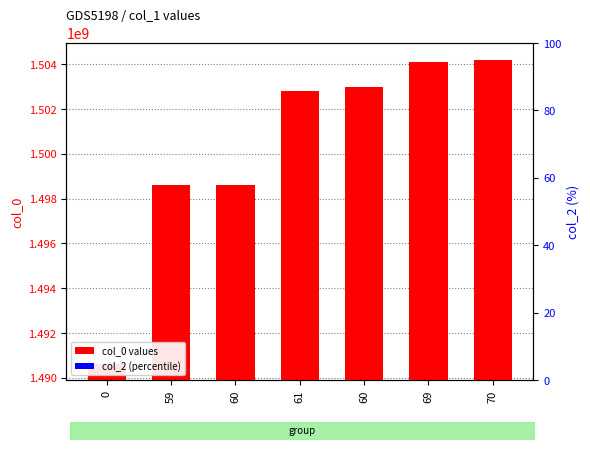

What is the sum of all col_0 values?

10501936833